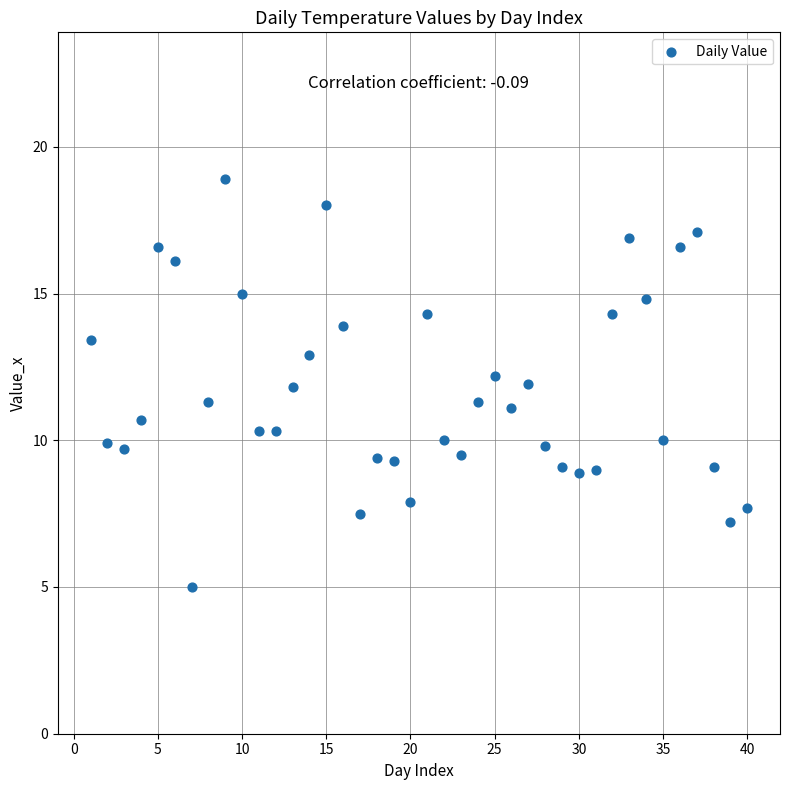

What is the range of Y values (max minus min)?

13.9